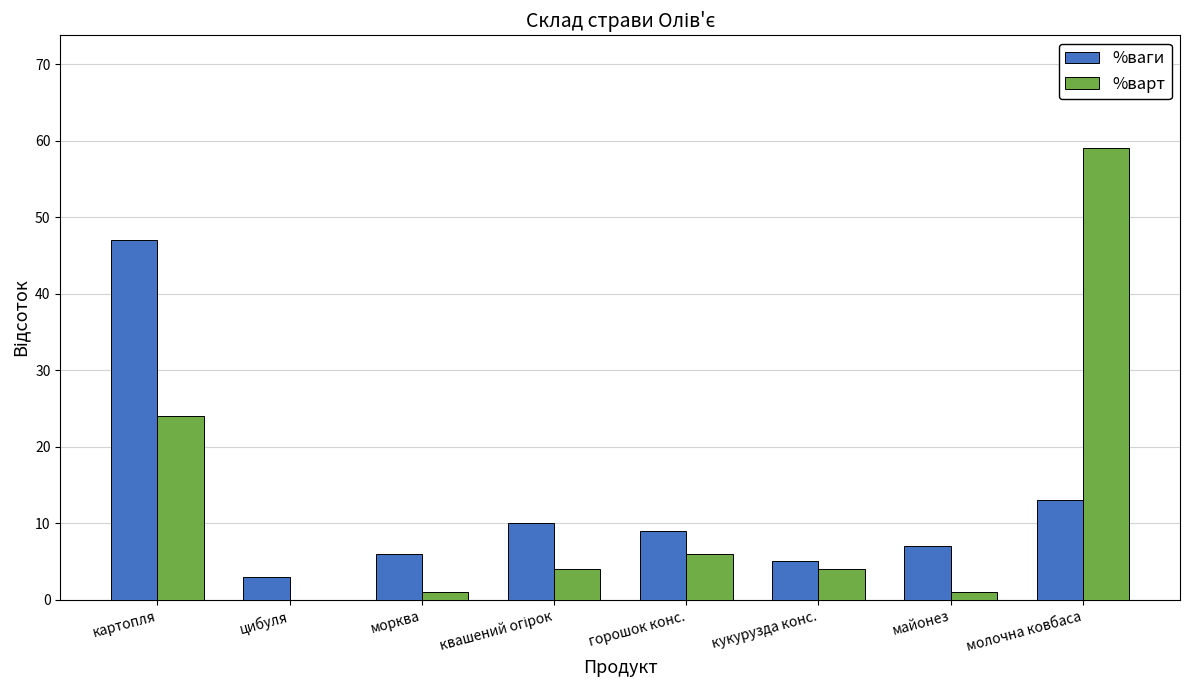

How many categories are shown in the chart?

8